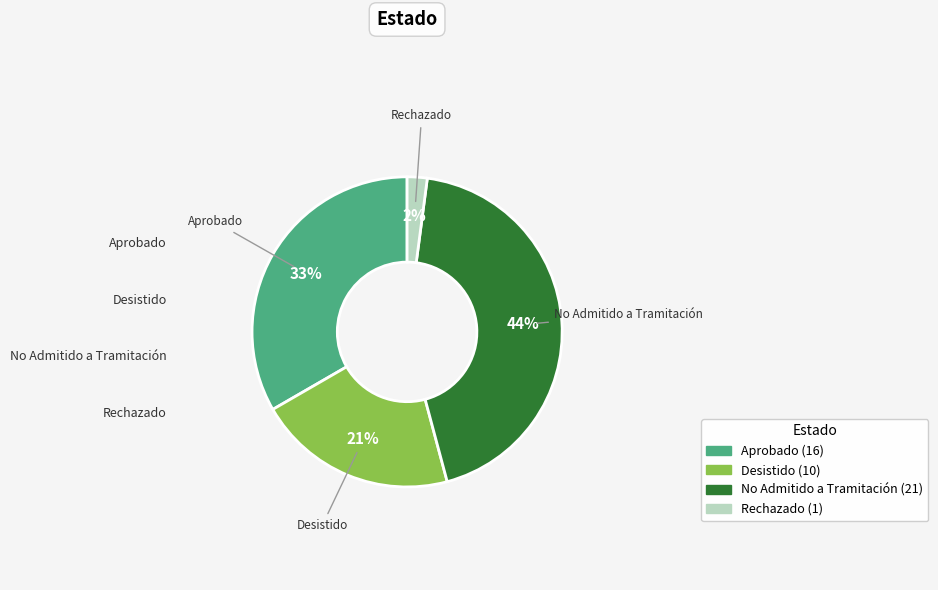

Combined, do Aprobado and No Admitido a Tramitación account for over 50%?

Yes